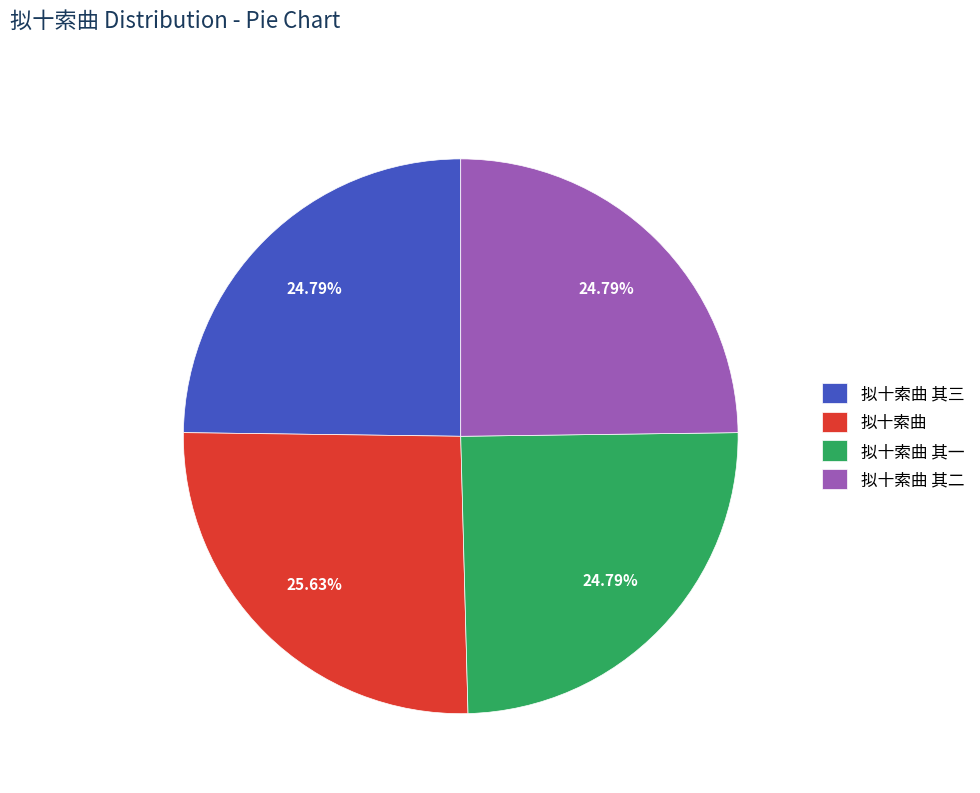

How many segments does this pie chart have?

4